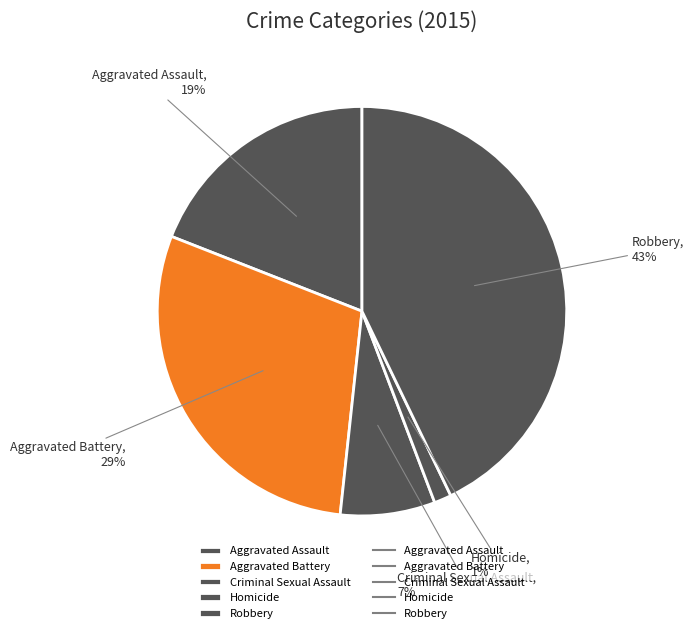

Is it true that Criminal Sexual Assault is 7% of the pie?

True